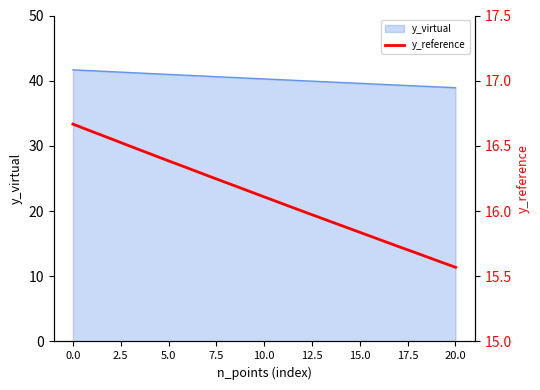

What is the highest value of the y_virtual series?

41.7